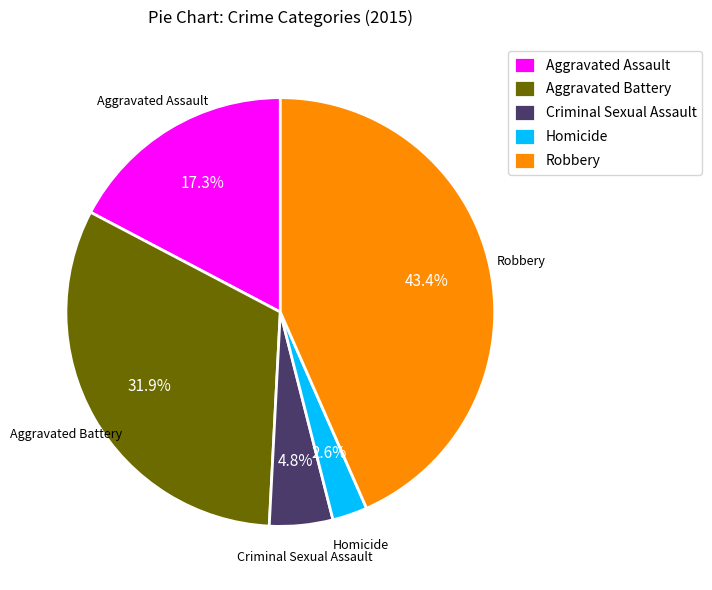

What is the ratio of the value at Robbery to the value at Aggravated Battery?

1.4